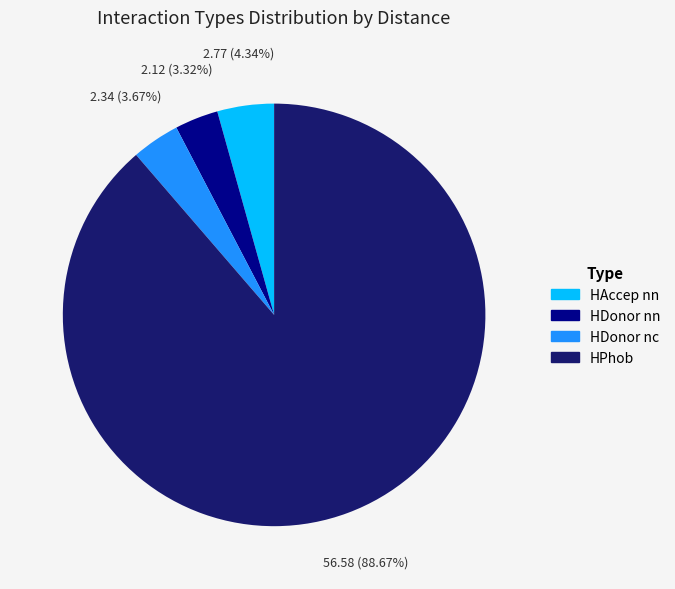

What percentage is the HDonor nc slice, to the nearest percent?

4%